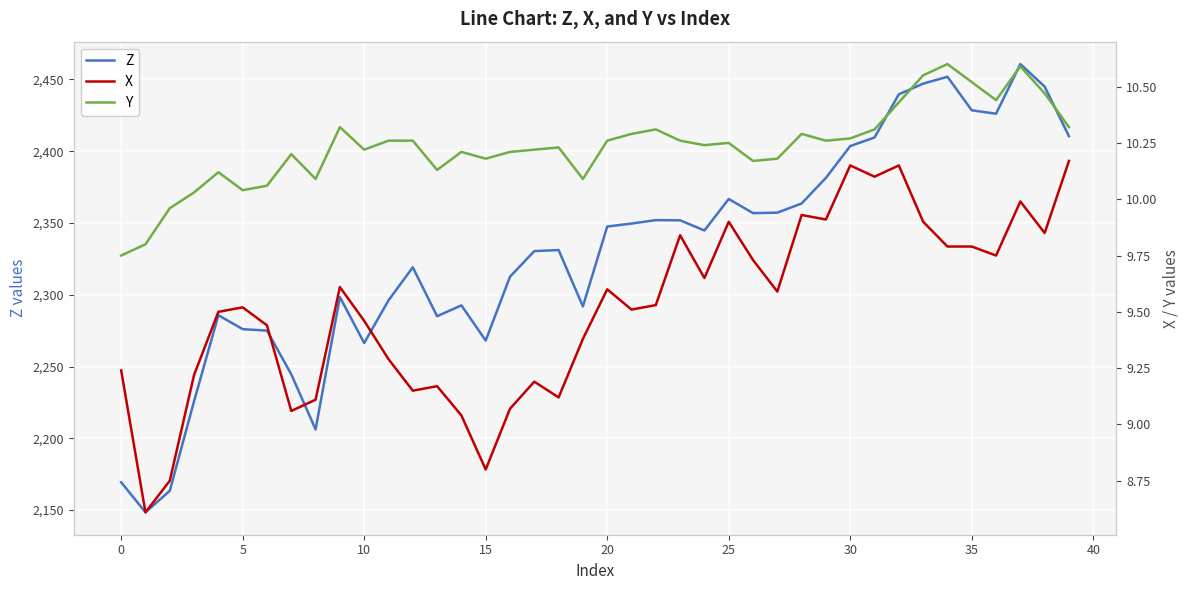

True or false: Z has a value of 2428.5 at 35.

True